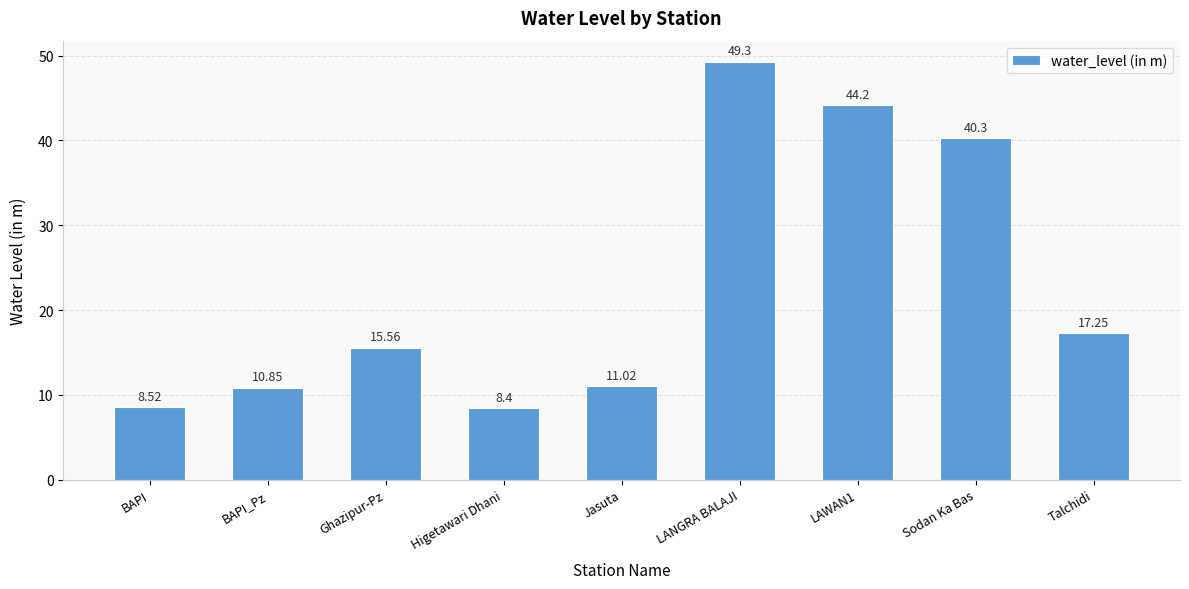

How many data points are less than 15?

4